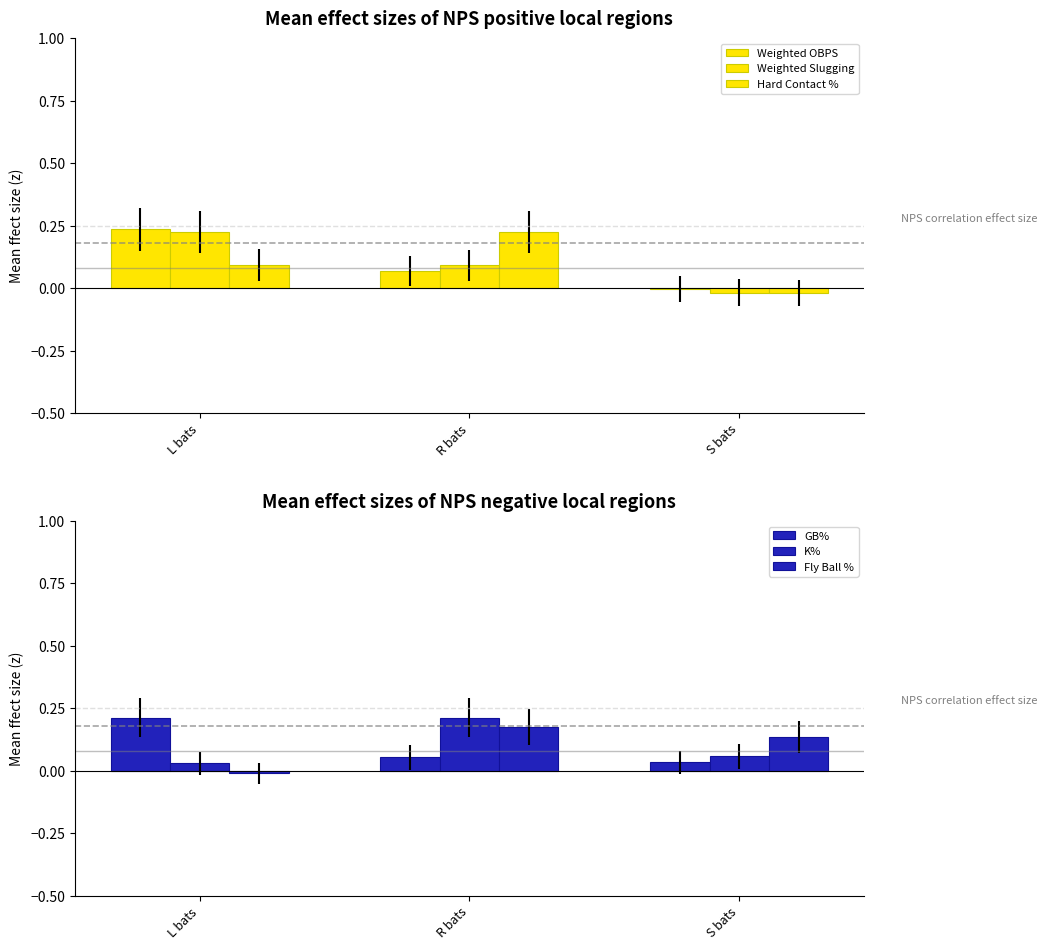

What is the spread (max minus min) of values at R bats?

0.2